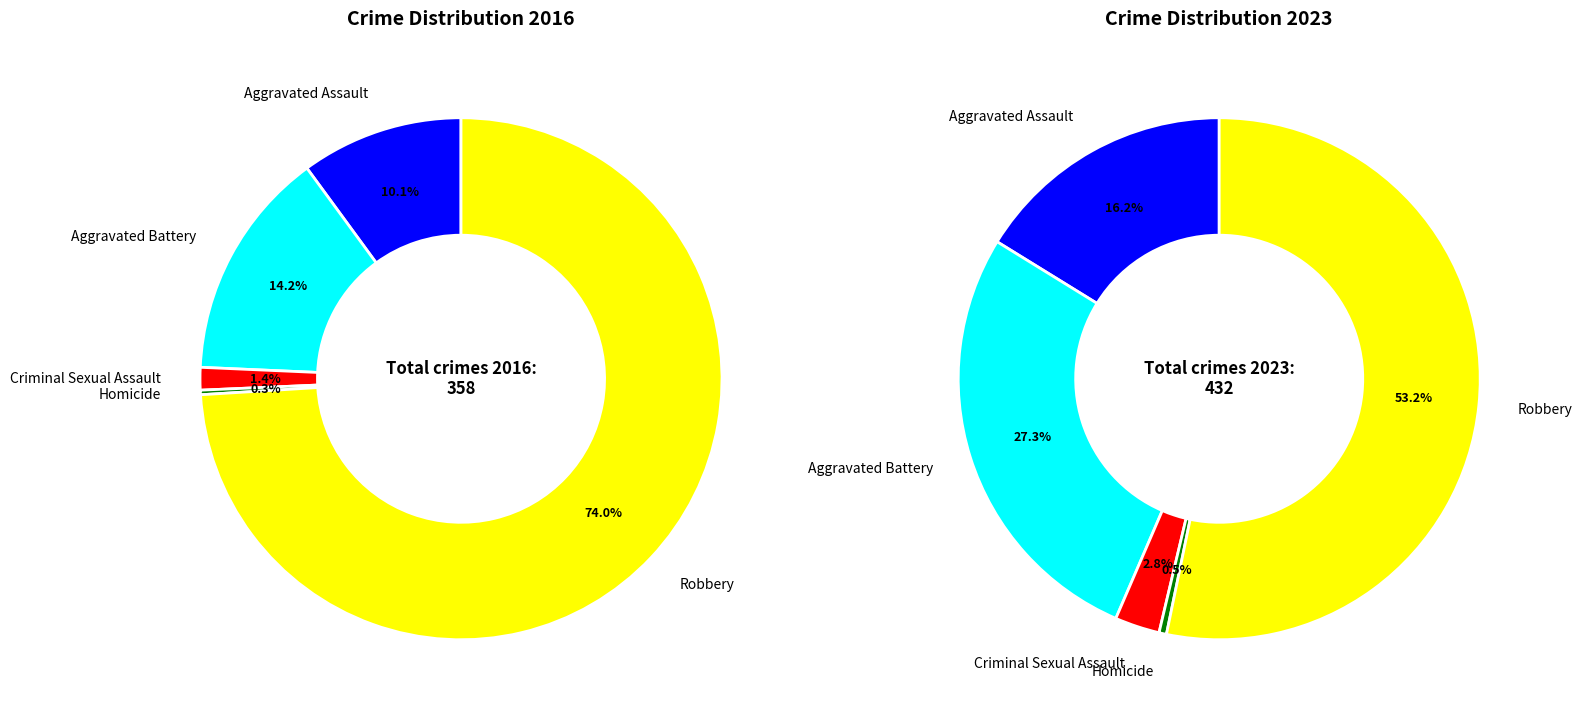

What is the difference between the highest and lowest values at Aggravated Battery?

67